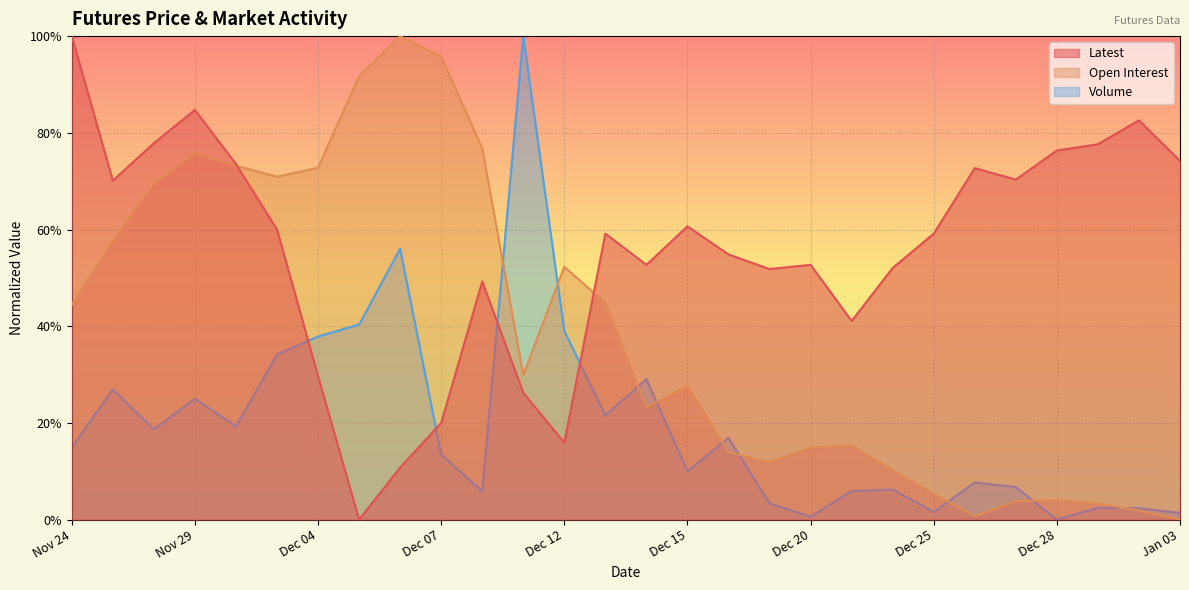

Where is the first local minimum for Volume?

Nov 28